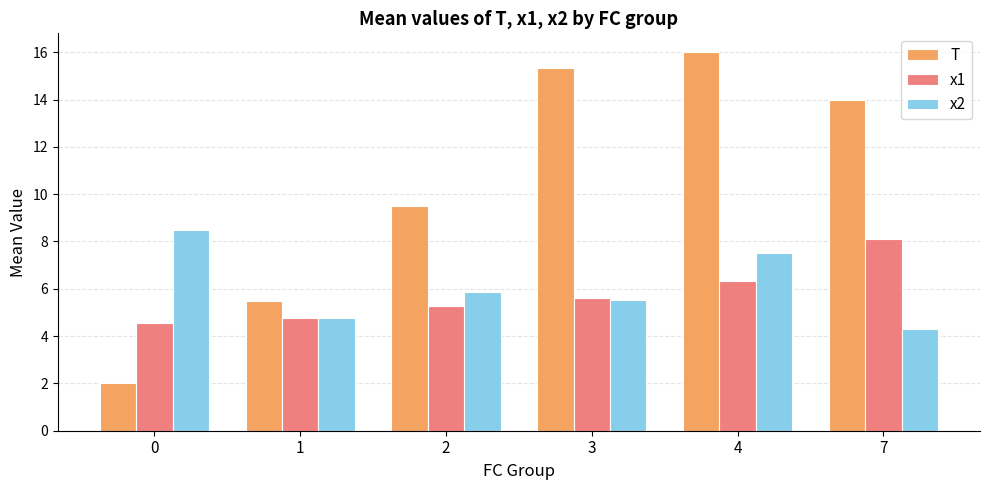

What is the total value across all series at 2?

20.6